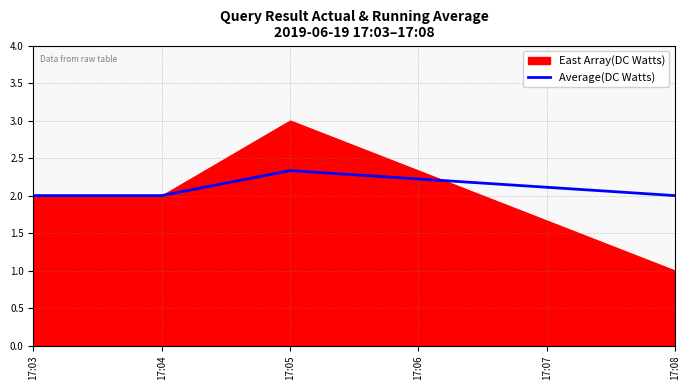

At which label is the value closest to 2?

17:03